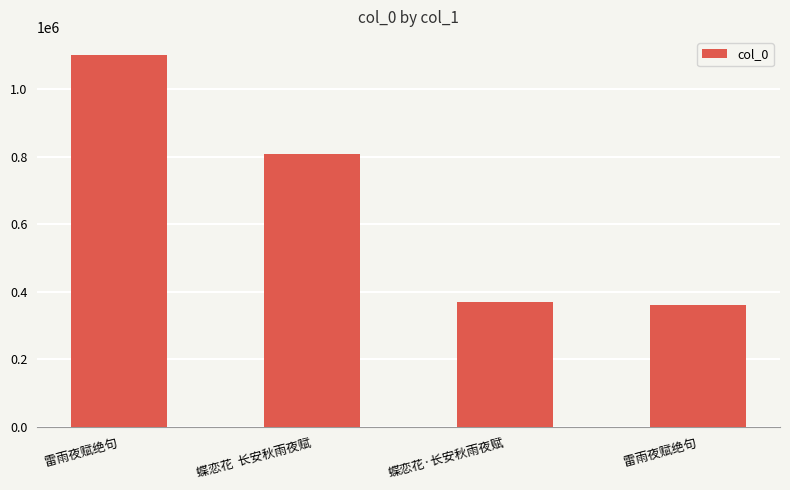

Rank the categories by value from lowest to highest.

雷雨夜赋绝句, 蝶恋花·长安秋雨夜赋, 蝶恋花  长安秋雨夜赋, 雷雨夜赋绝句